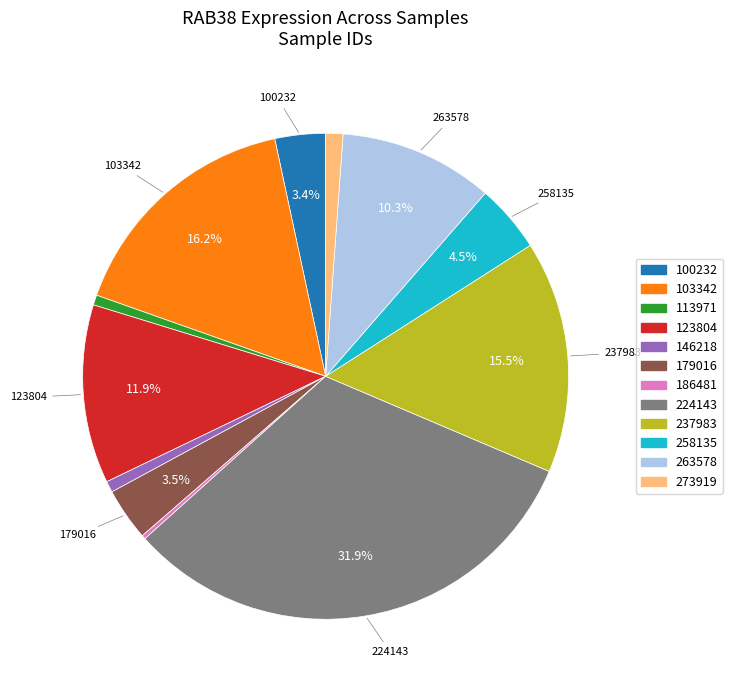

Does any single category account for the majority?

No